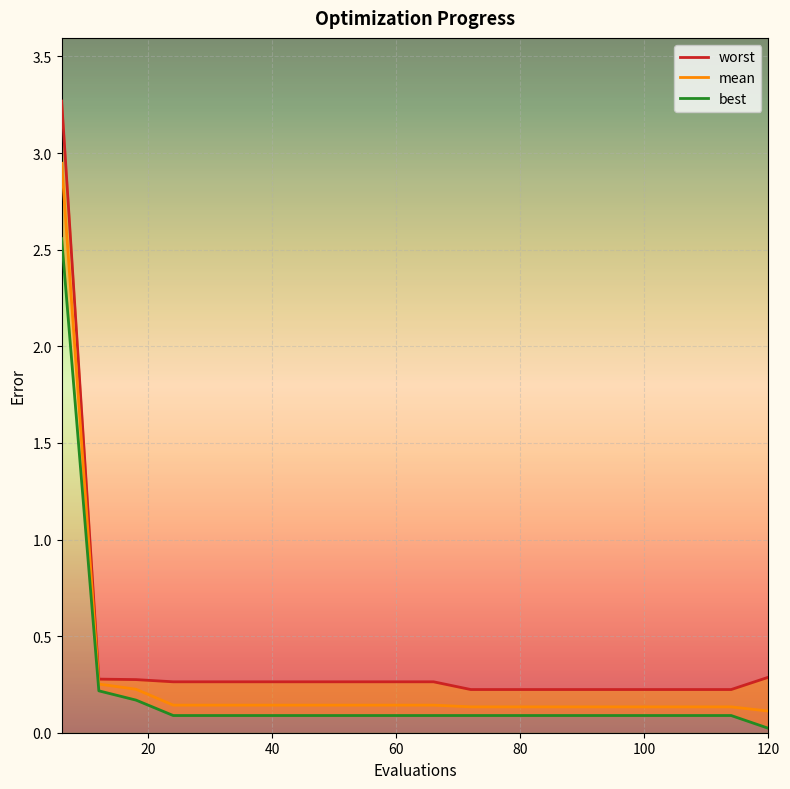

True or false: best and mean intersect in this chart.

False